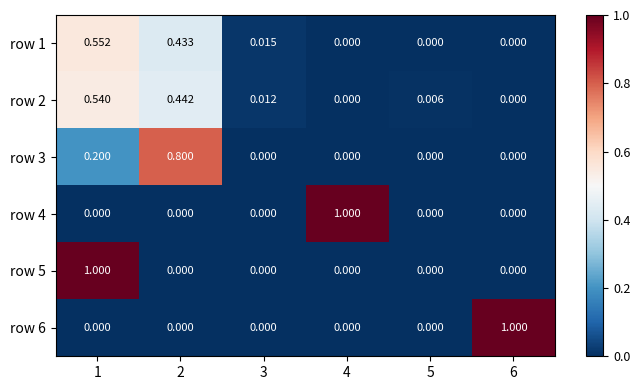

Is the value of row 2 at 5 greater than the value of row 6 at 4?

Yes